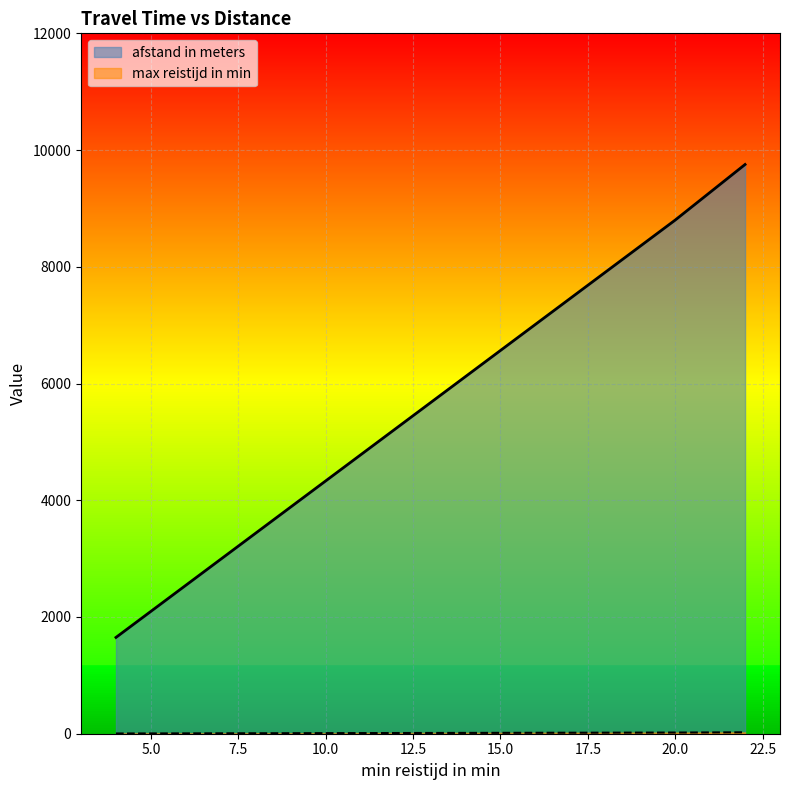

What is the value of the max reistijd in min point at the 9th from the left?

24